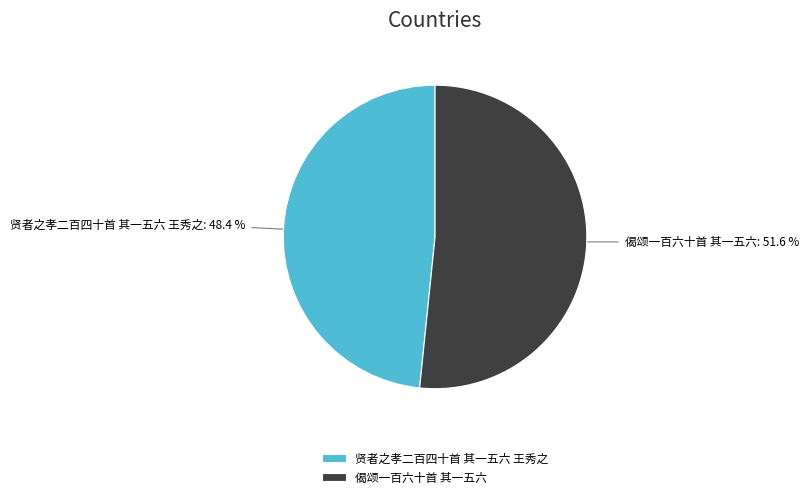

How many slices are in this pie chart?

2